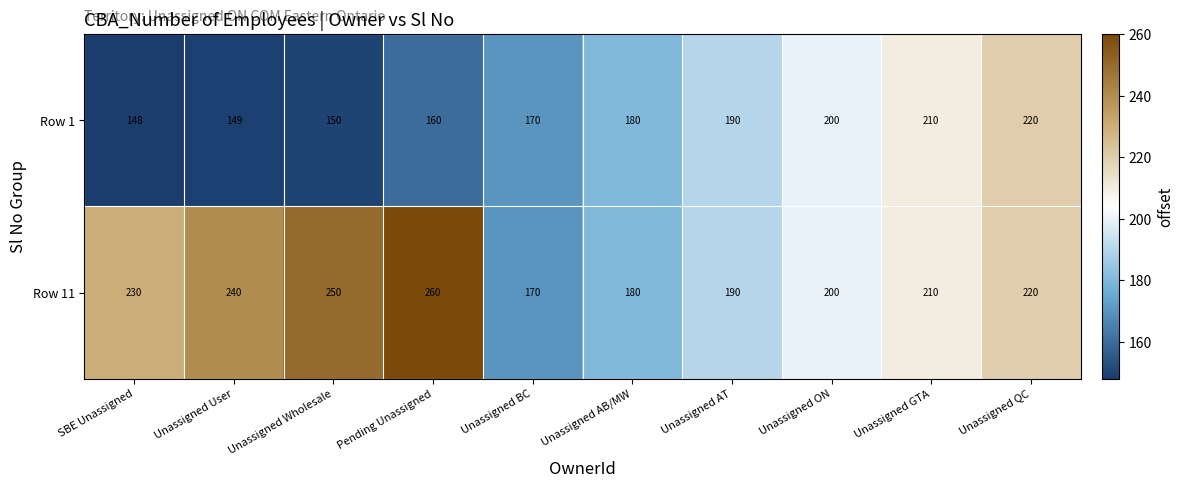

Reading left to right, what are all the values shown in this chart?

Row 1: SBE Unassigned=148	Unassigned User=149	Unassigned Wholesale=150	Pending Unassigned=160	Unassigned BC=170	Unassigned AB/MW=180	Unassigned AT=190	Unassigned ON=200	Unassigned GTA=210	Unassigned QC=220
Row 11: SBE Unassigned=230	Unassigned User=240	Unassigned Wholesale=250	Pending Unassigned=260	Unassigned BC=170	Unassigned AB/MW=180	Unassigned AT=190	Unassigned ON=200	Unassigned GTA=210	Unassigned QC=220